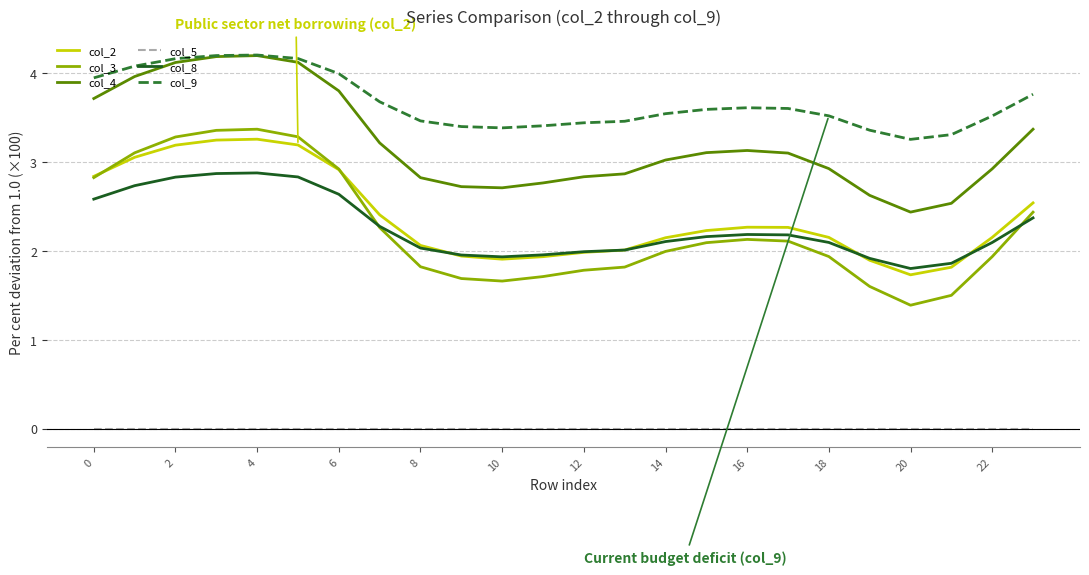

Which series has the widest spread of values?

col_3